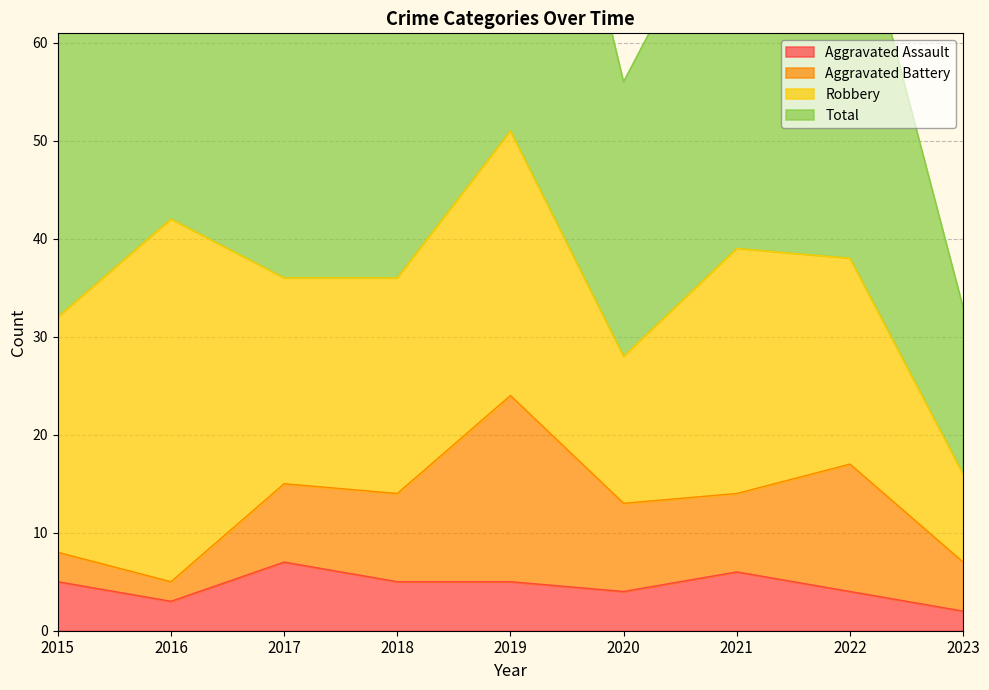

True or false: Aggravated Assault and Total cross at least once.

False